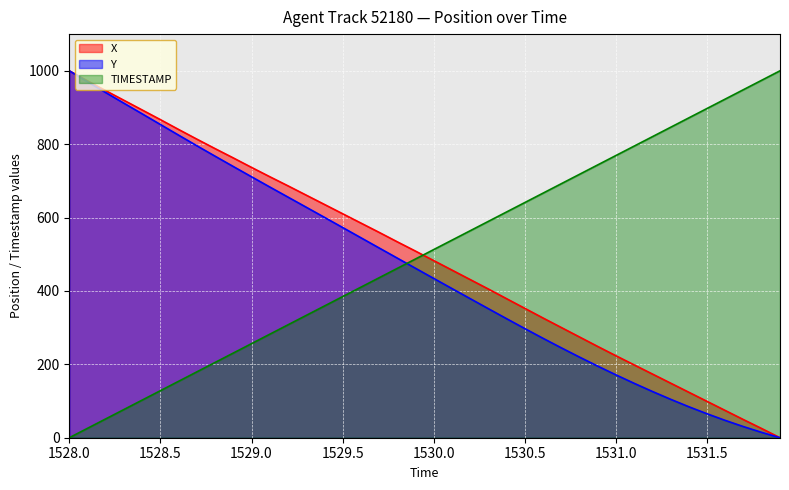

What is the value of the TIMESTAMP point at the 19th from the left?

461.5